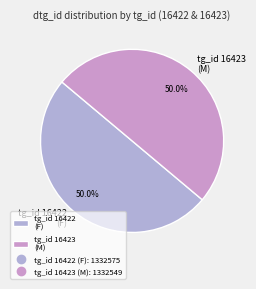

Combined, what portion of the pie is tg_id 16423 (M) and tg_id 16422 (F)?

100.0%